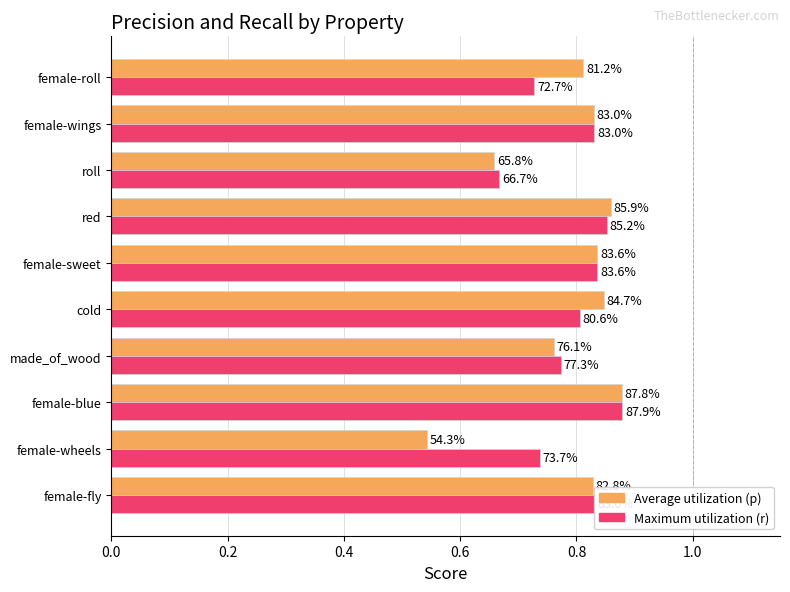

What are all the series names shown in the legend?

Average utilization (p), Maximum utilization (r)